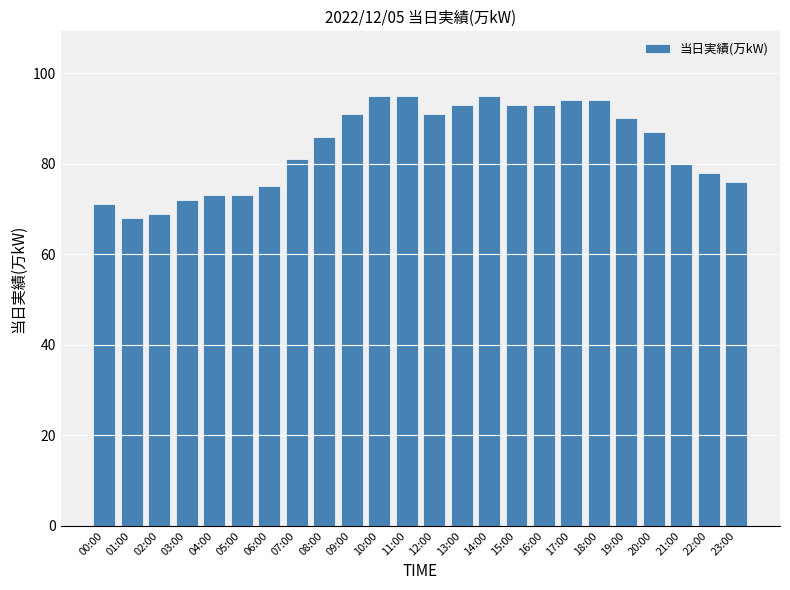

What is the change in value from 16:00 to 17:00?

+1